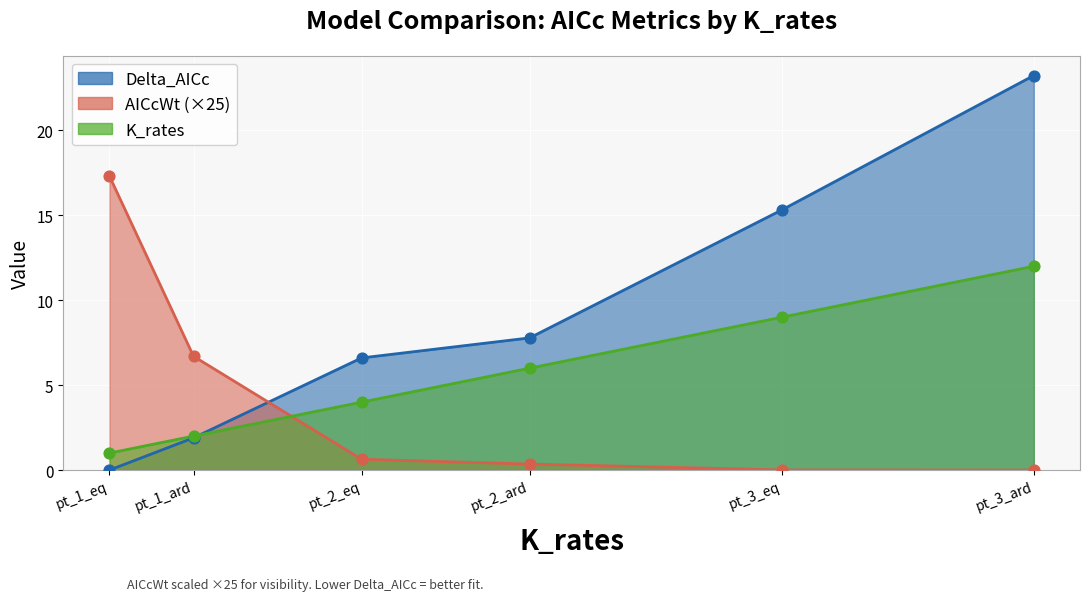

Which series has the largest total across all categories?

Delta_AICc